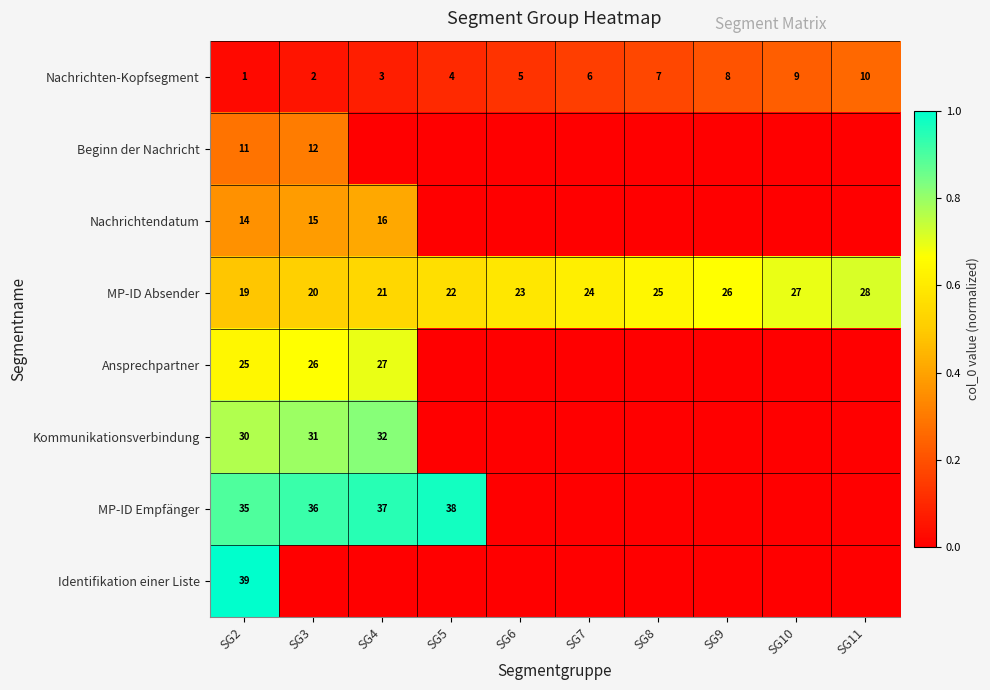

What is the sum of all MP-ID Absender values?

235